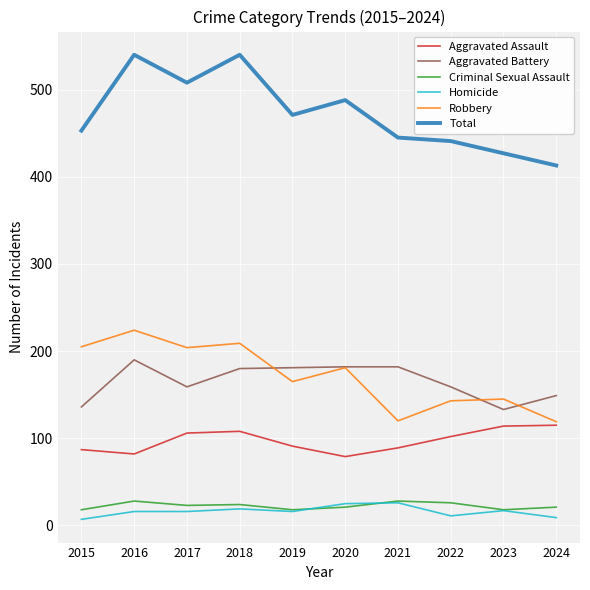

What is the difference between the maximum and second lowest values in the Aggravated Assault series?

33